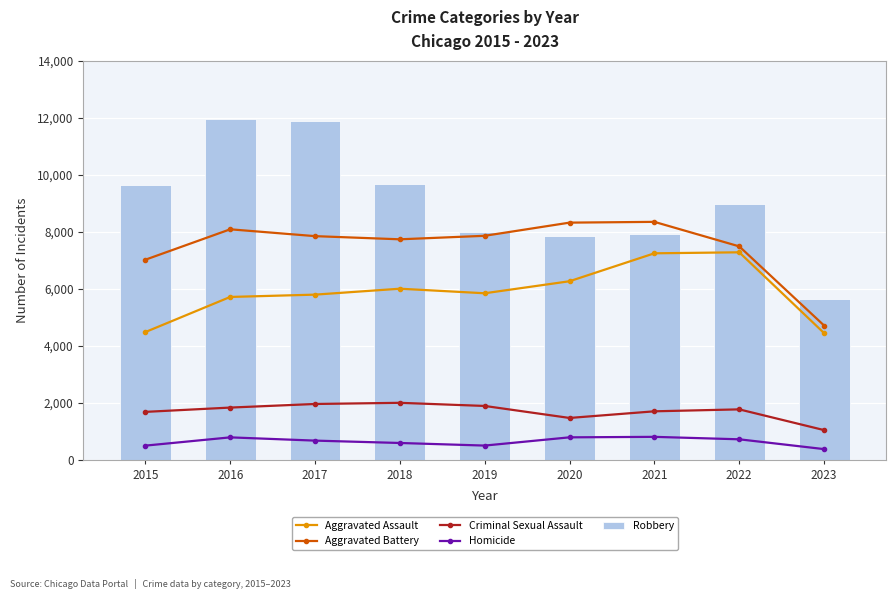

At which label does Aggravated Battery reach its peak?

2021